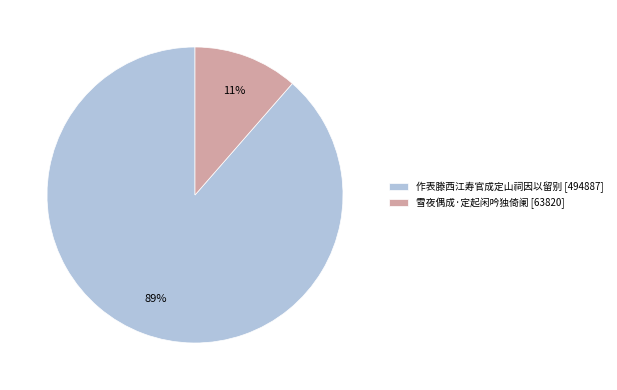

To the nearest percent, what is the average slice percentage?

50%